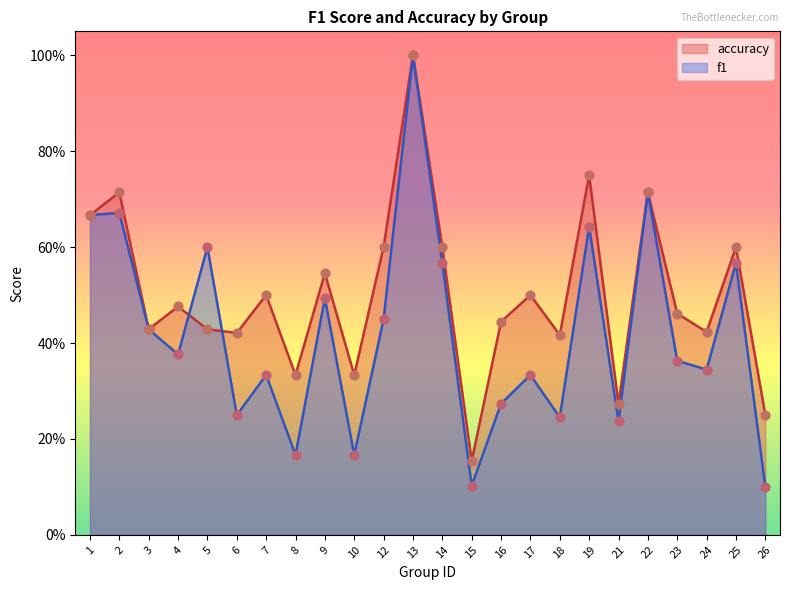

Which series reaches the minimum Y coordinate?

f1